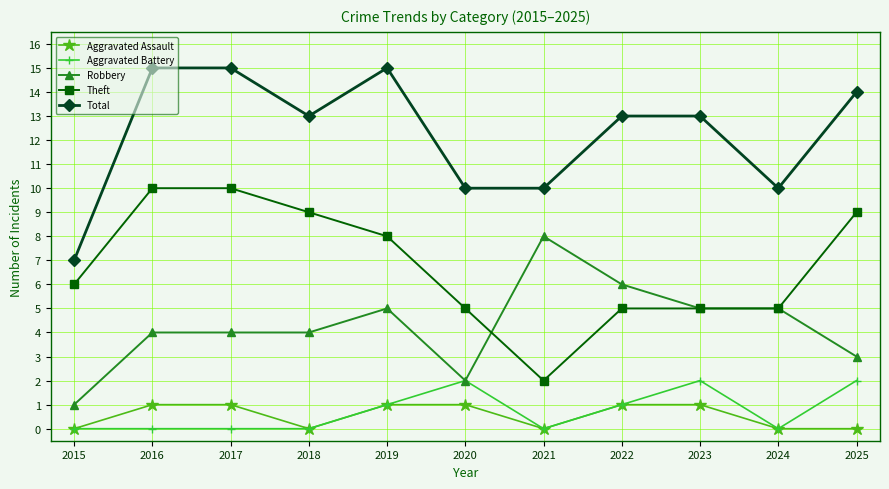

True or false: Total and Aggravated Battery cross at least once.

False